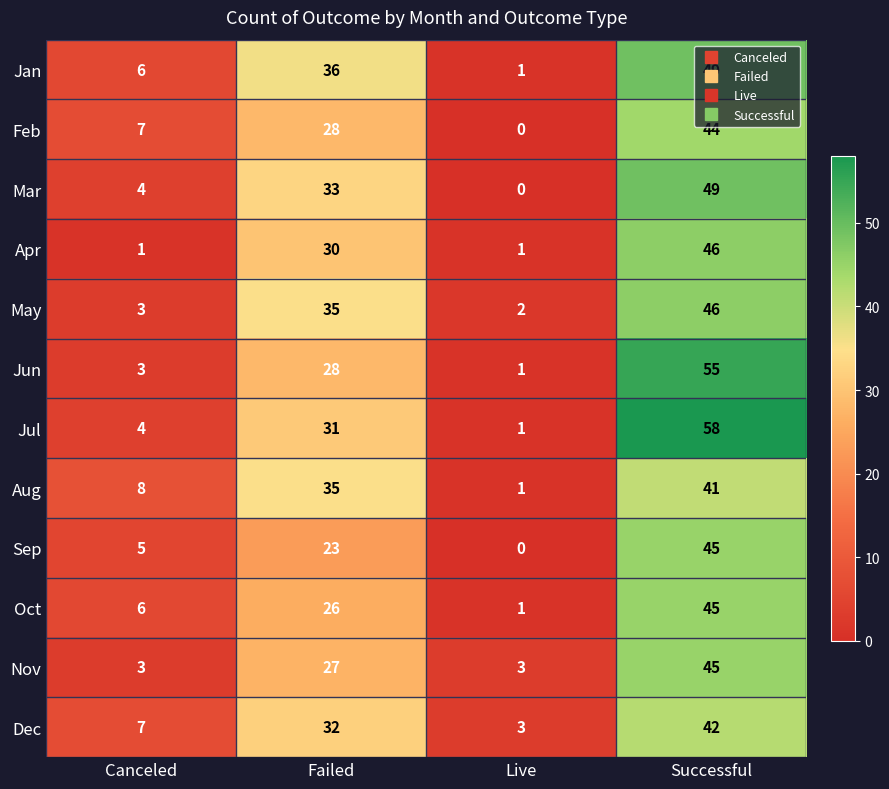

Between Canceled and Successful, which series saw the biggest shift?

Jul